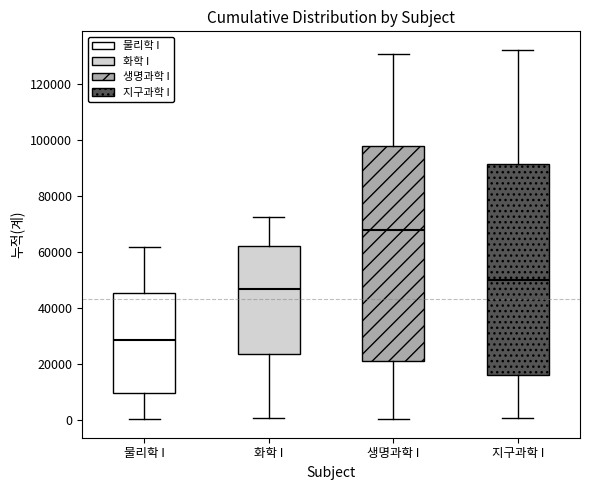

Which box's median line is the highest?

생명과학 I